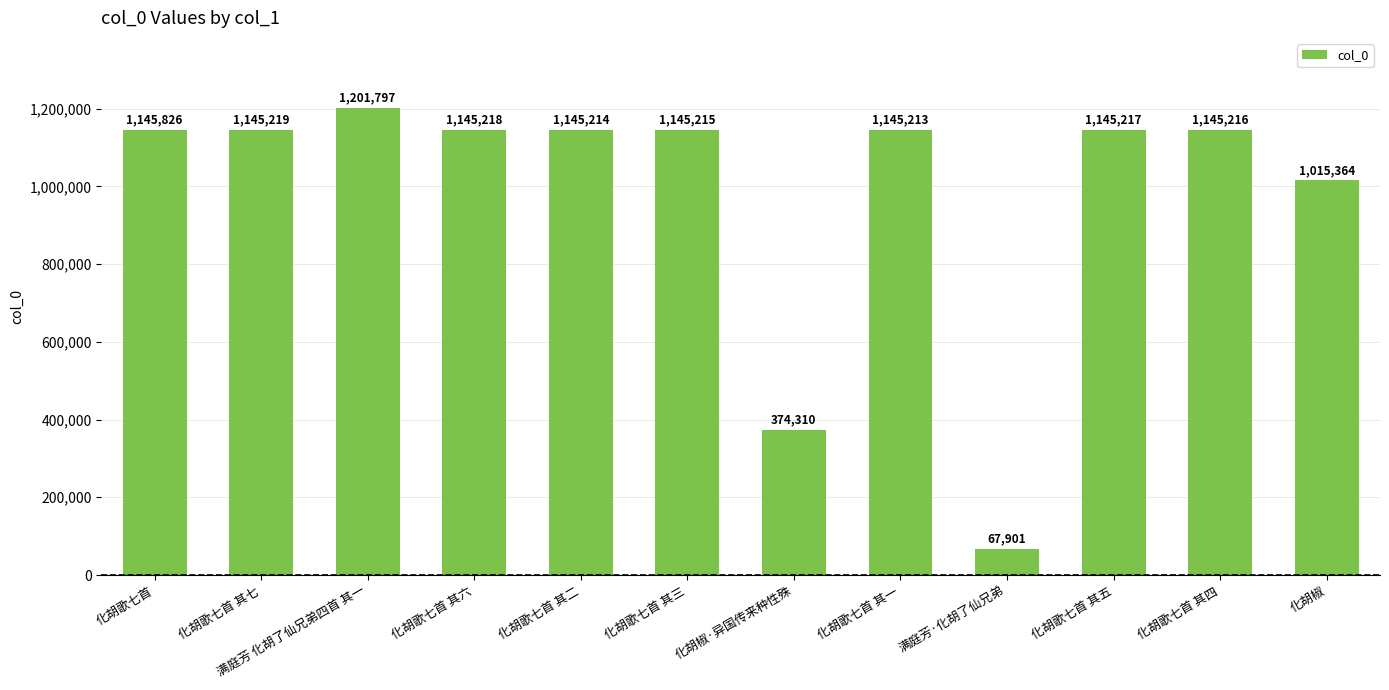

What is the sum of all values?

11821710